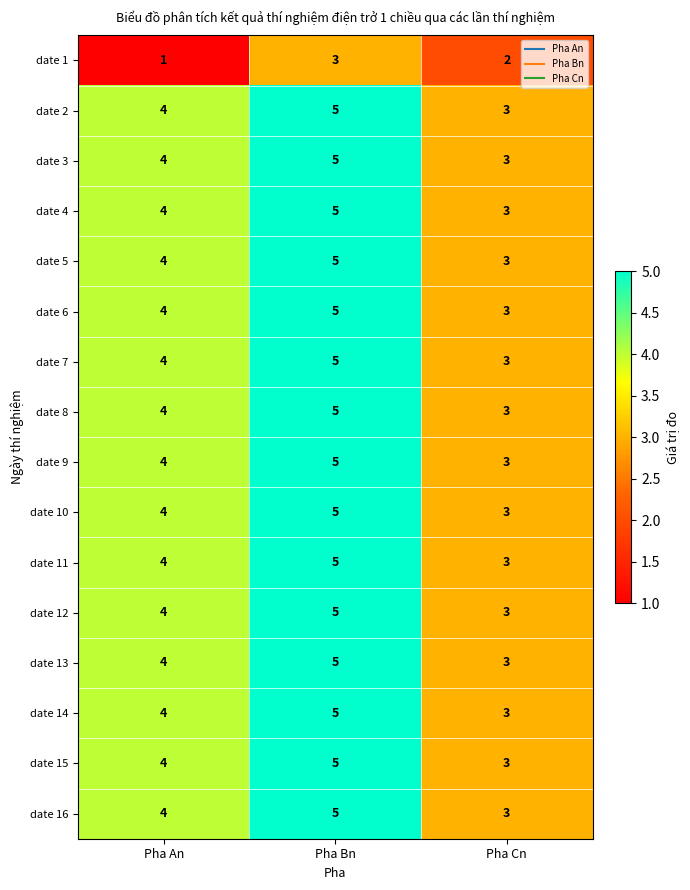

What value does the date 9 series have at Pha Cn?

3